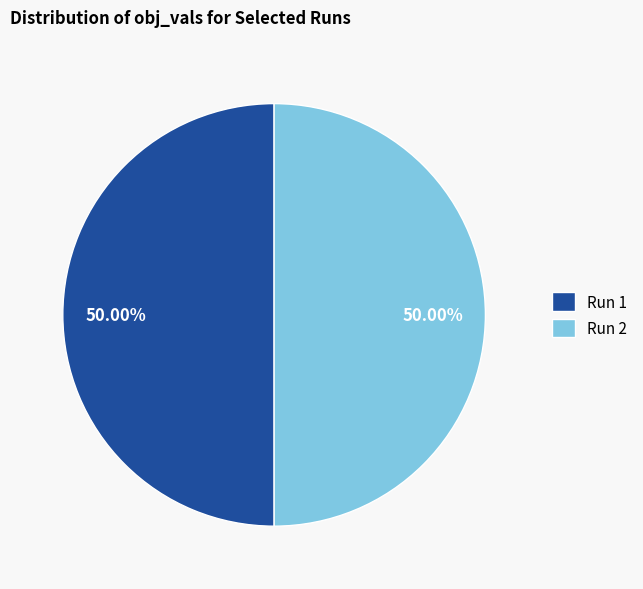

Is the sum of Run 2 and Run 1 greater than half?

Yes